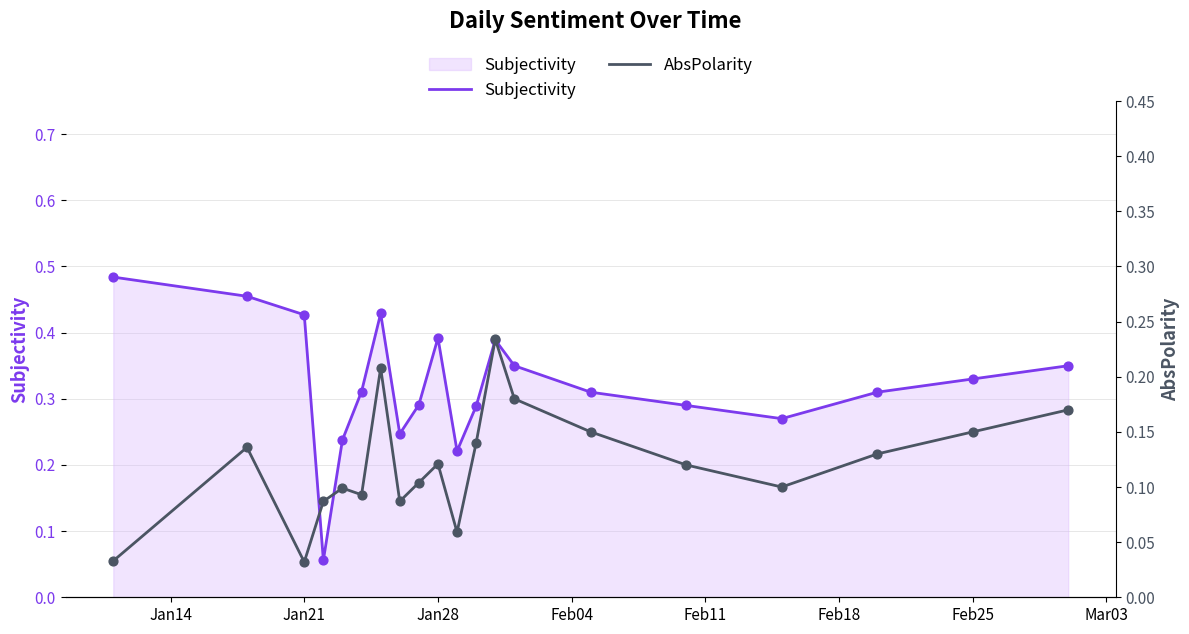

Which series reaches the minimum Y coordinate?

AbsPolarity